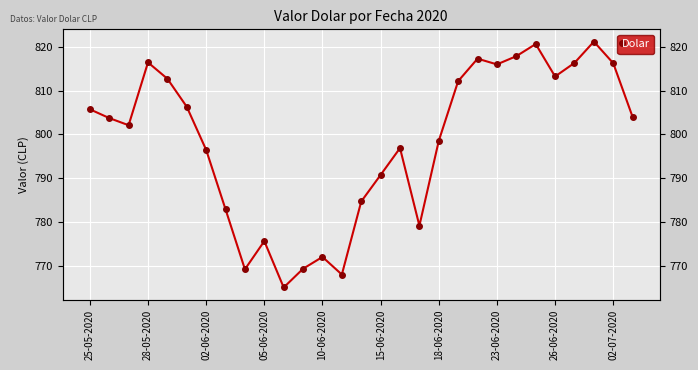

Is it true that the value at 25-05-2020 is 805.8?

True